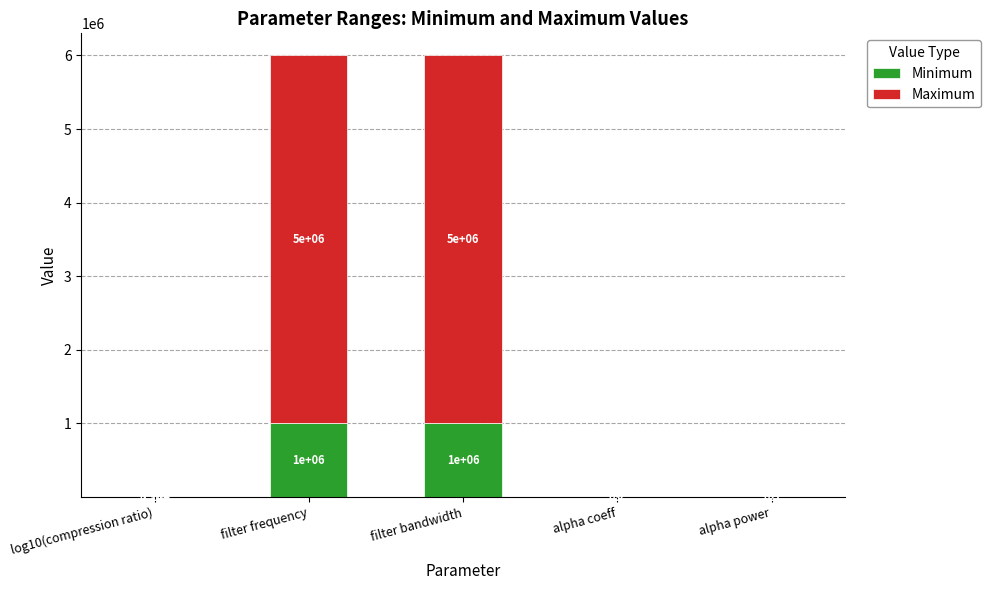

Are the bars horizontal?

No